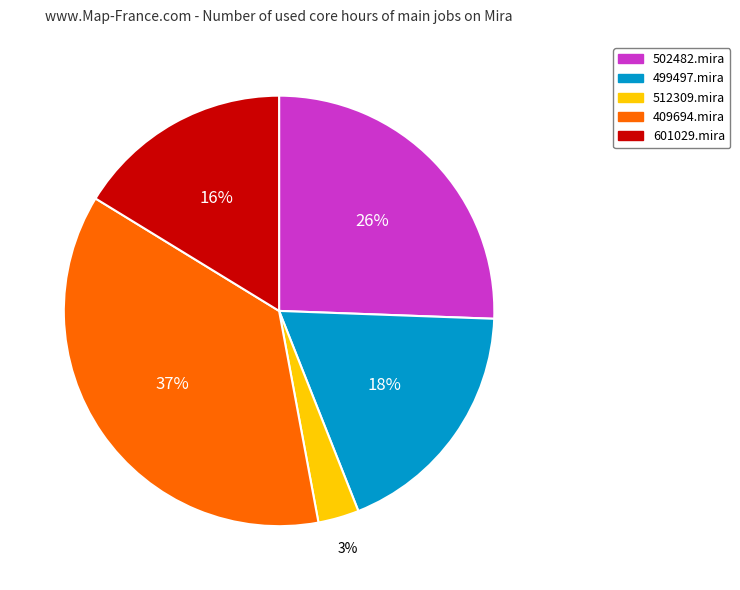

Is there a majority slice in this chart?

No